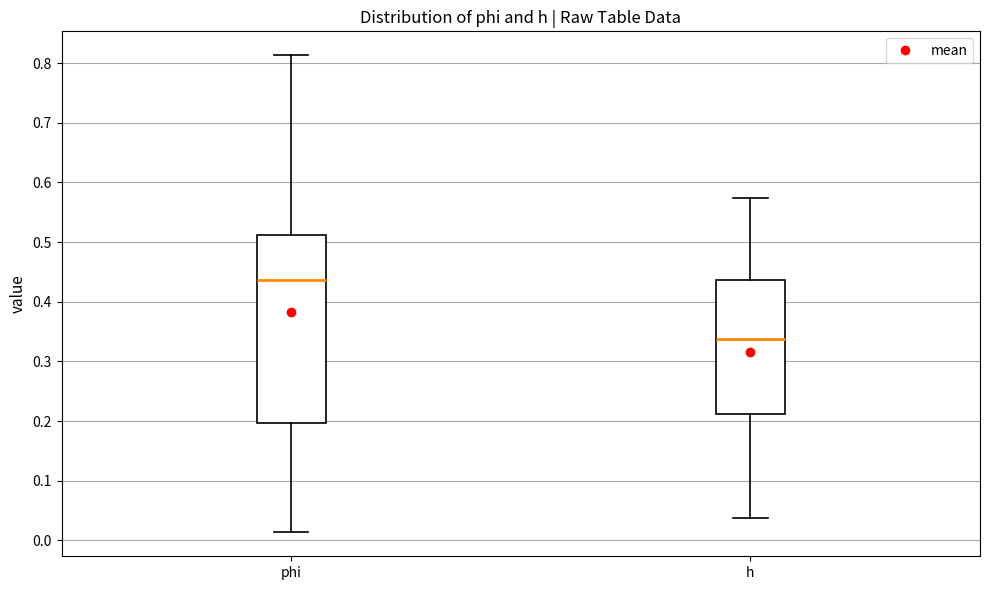

Which box's median line is the highest?

phi